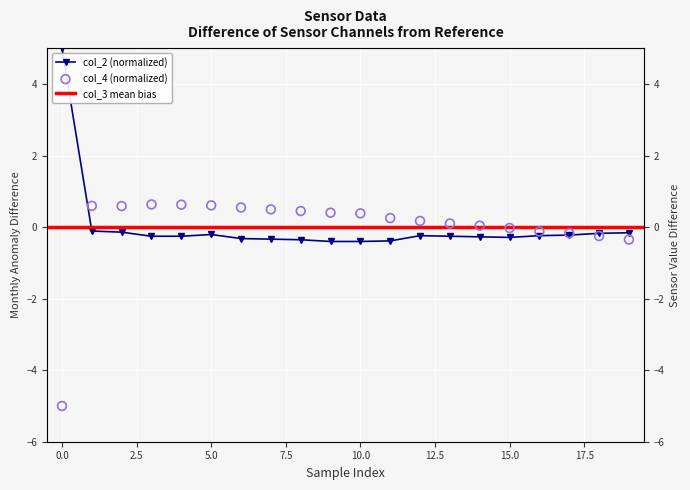

Which series reaches the minimum Y coordinate?

col_4